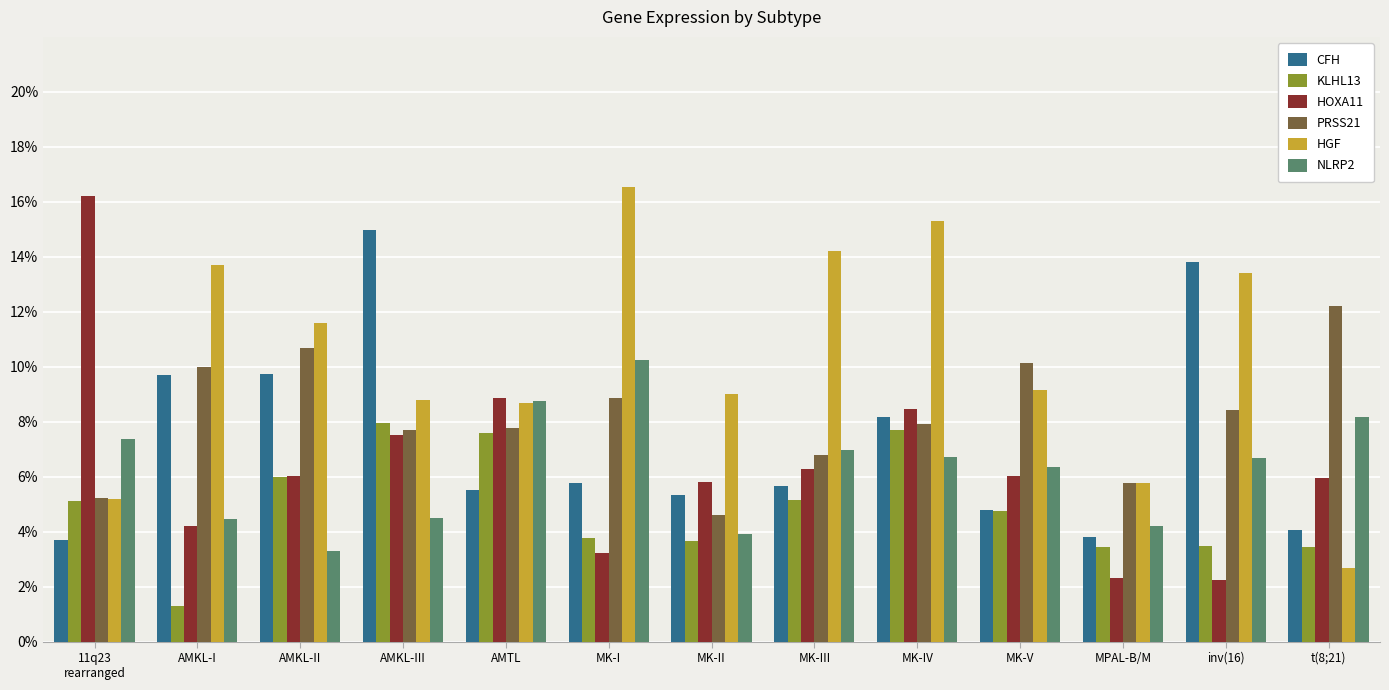

True or false: CFH has a value of 0.2 at AMKL-III.

False